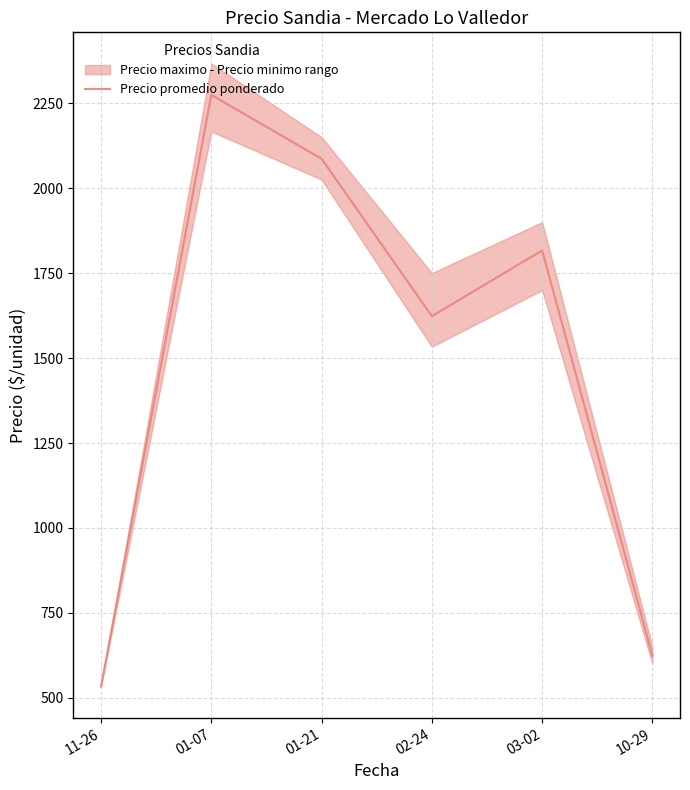

At which category does the data reach its first local peak?

01-07